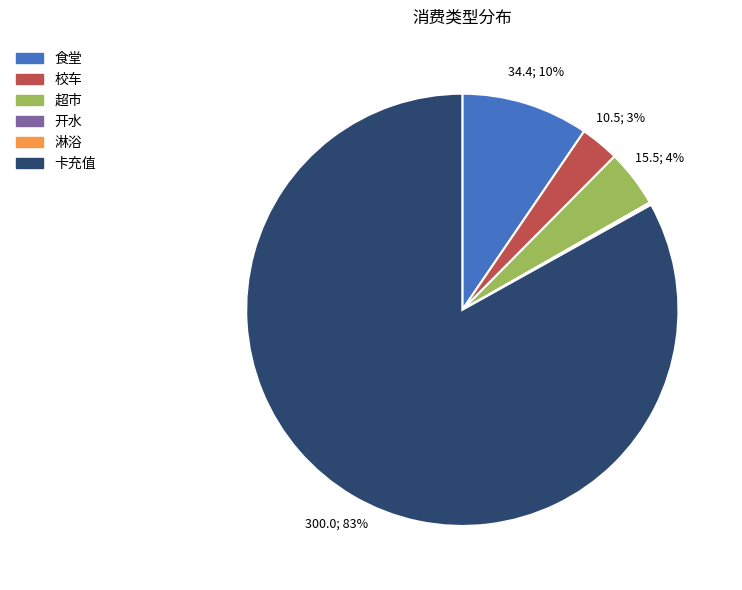

Between 超市 and 卡充值, which is larger?

卡充值